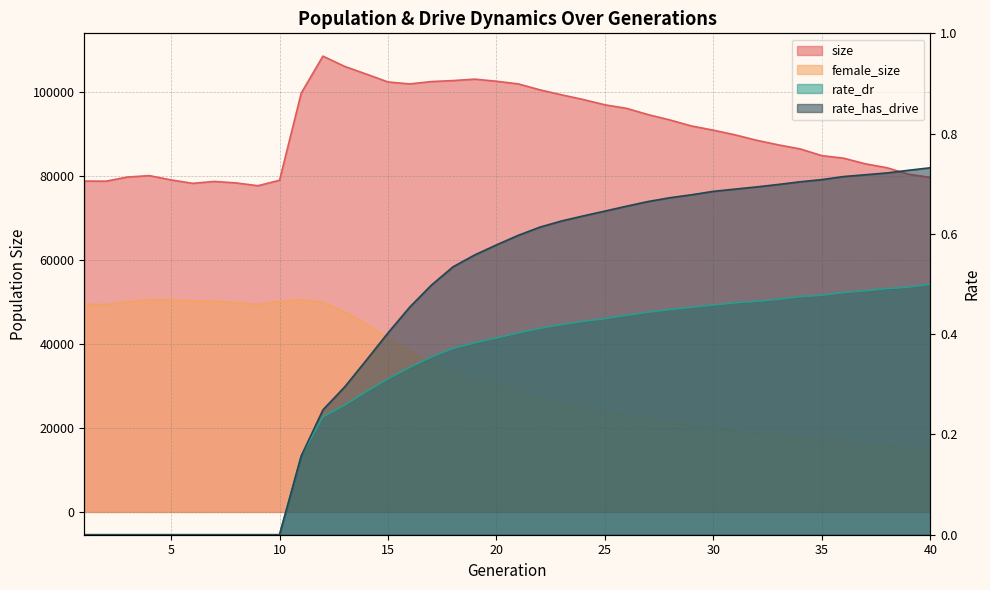

Between 28 and 40, which series saw the biggest shift?

size